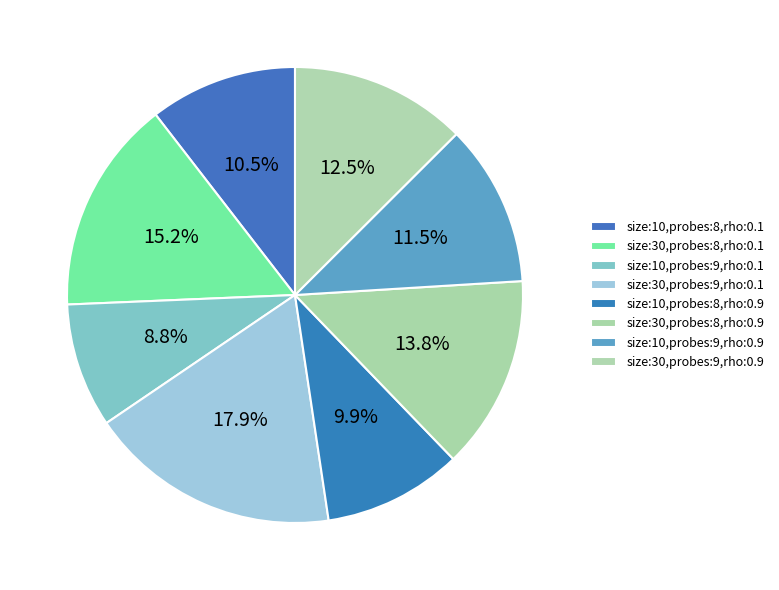

Does size:30,probes:8,rho:0.9 account for over 50% of the chart?

No